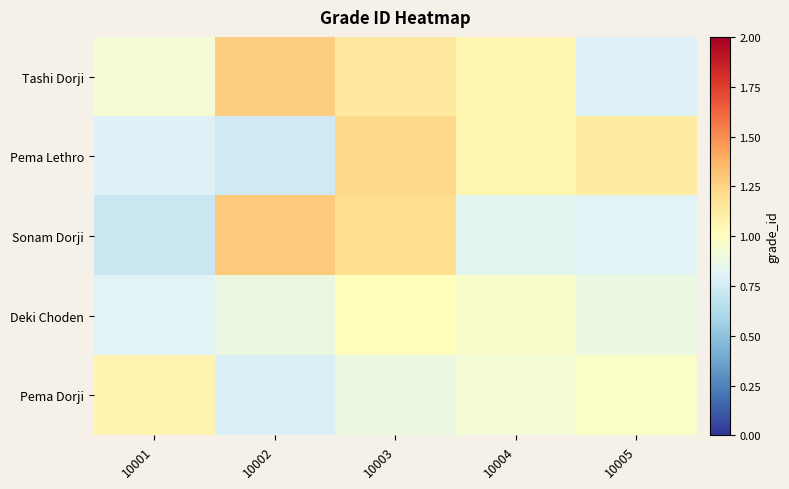

Count the number of data series in this chart.

5